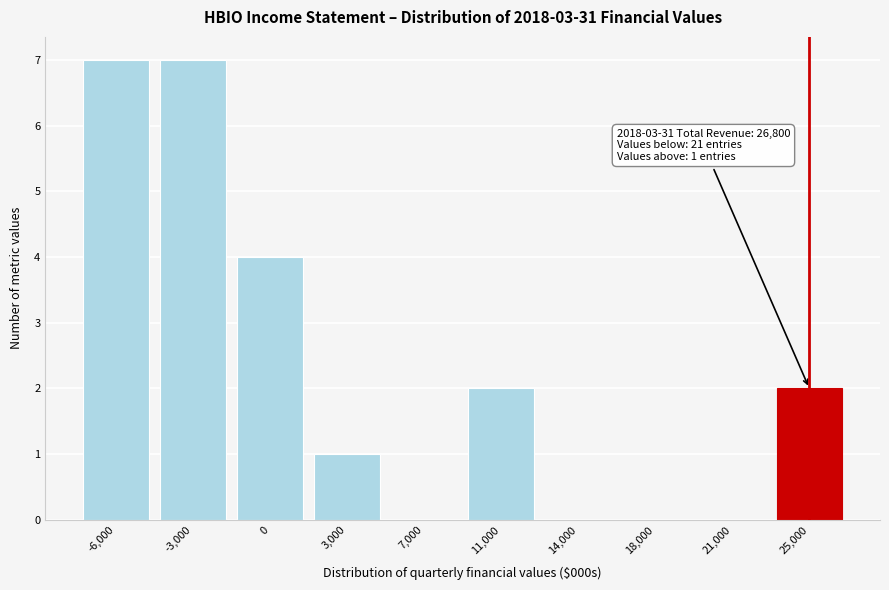

Reading right to left, what are all the values shown in this chart?

25,000=2	21,000=0	18,000=0	14,000=0	11,000=2	7,000=0	3,000=1	0=4	-3,000=7	-6,000=7